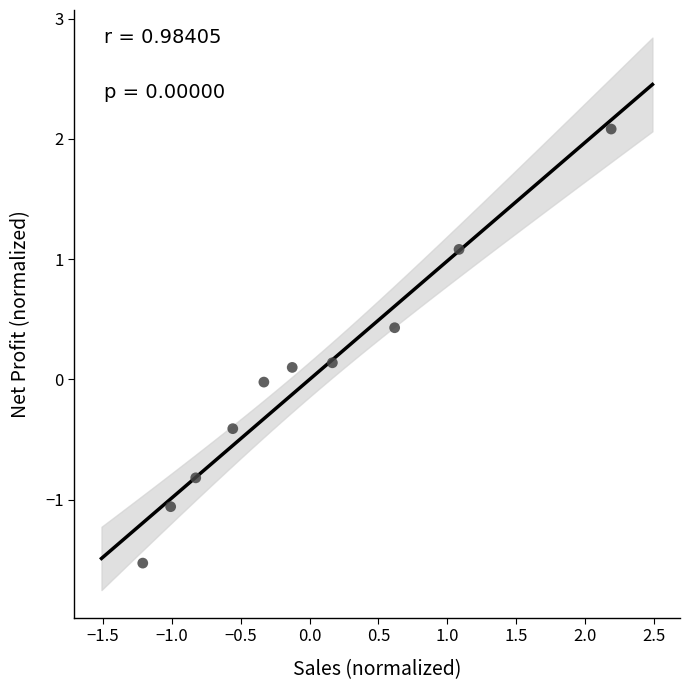

What is the range of X values (max minus min)?

3.4